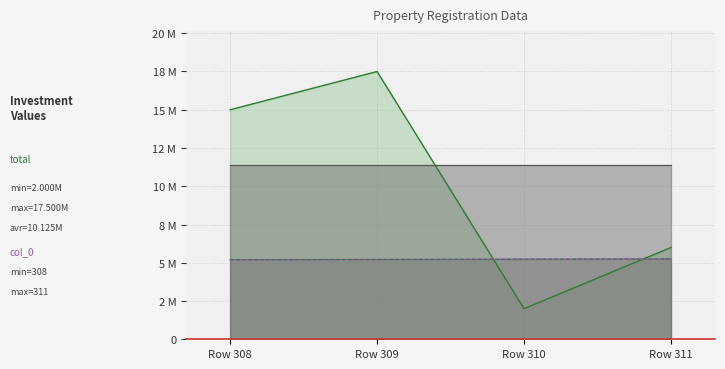

Where is the first local maximum for total_line?

Row 309